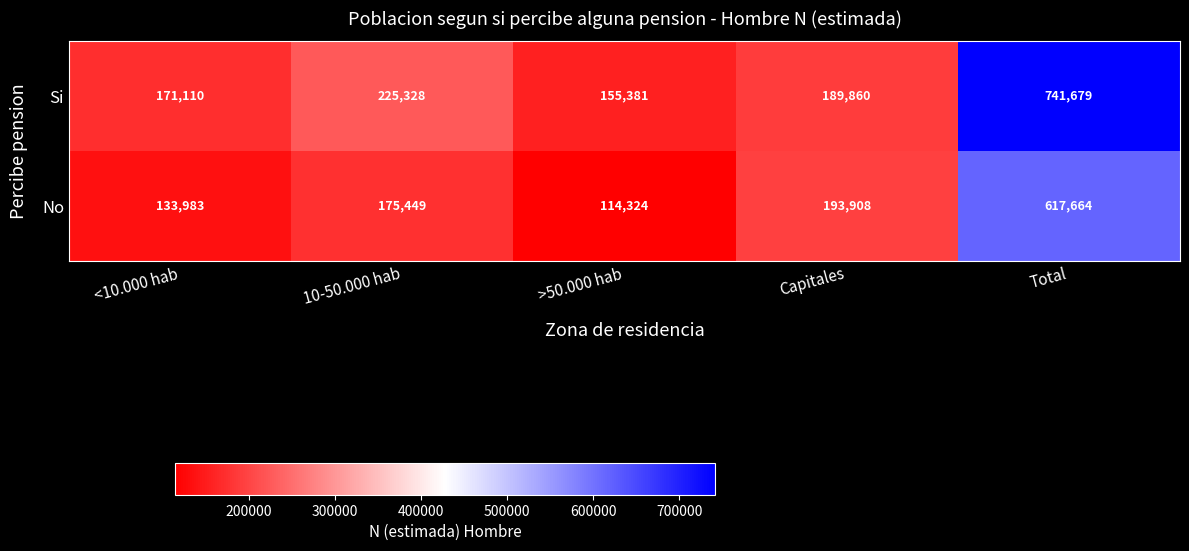

The value of Si at Total is 224264. True or false?

False